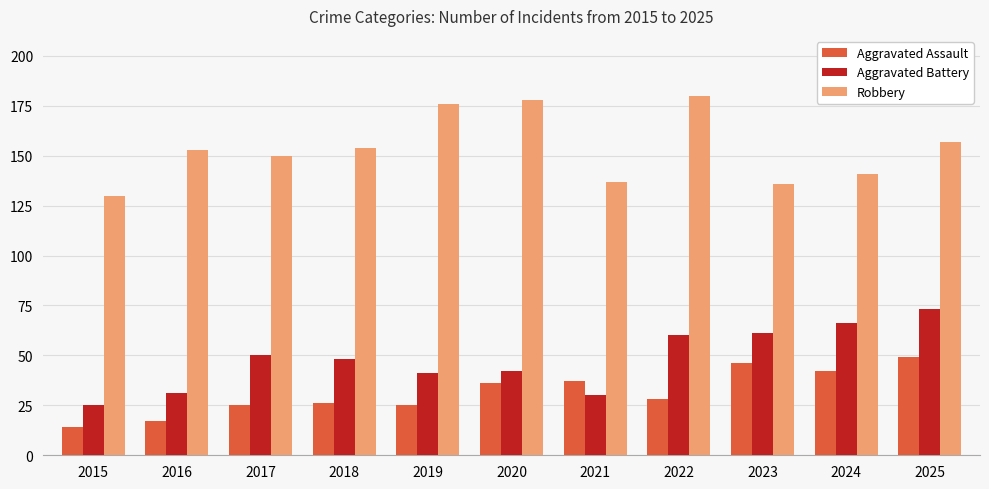

Reading left to right, list all the values displayed in this chart.

Aggravated Assault: 2015=14	2016=17	2017=25	2018=26	2019=25	2020=36	2021=37	2022=28	2023=46	2024=42	2025=49
Aggravated Battery: 2015=25	2016=31	2017=50	2018=48	2019=41	2020=42	2021=30	2022=60	2023=61	2024=66	2025=73
Robbery: 2015=130	2016=153	2017=150	2018=154	2019=176	2020=178	2021=137	2022=180	2023=136	2024=141	2025=157